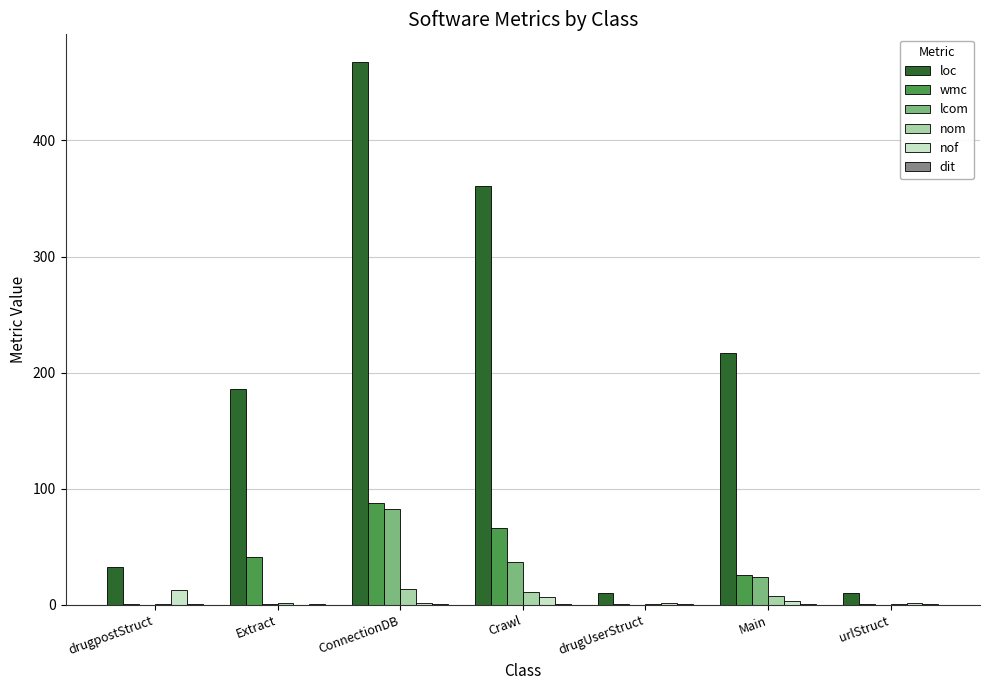

Is it true that loc equals 33 at drugpostStruct?

True